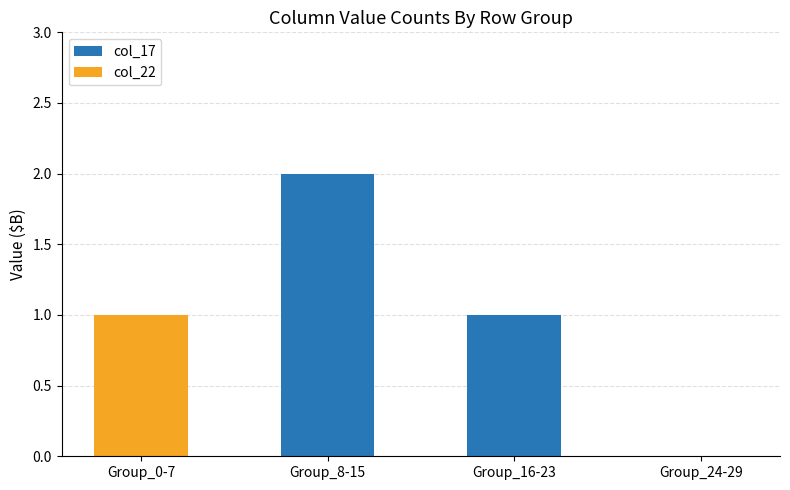

Count the col_17 values in the range 0 to 2.

4